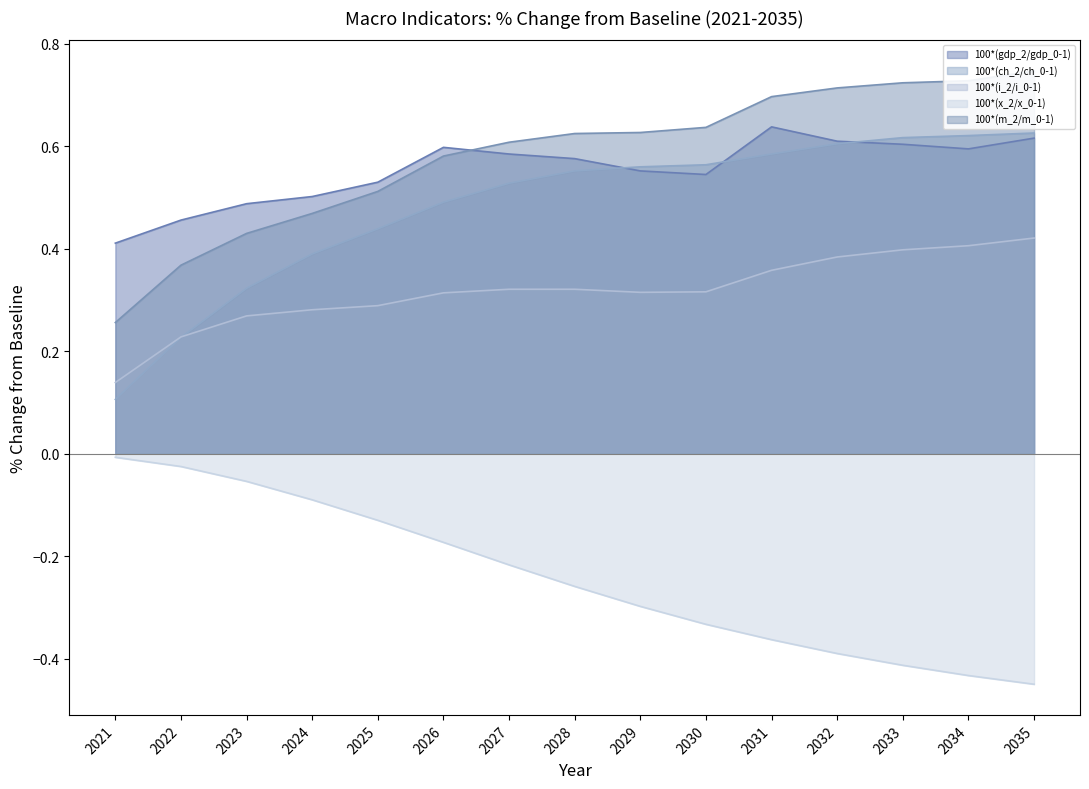

Reading right to left, what are all the values shown in this chart?

100*(gdp_2/gdp_0-1): 2035=0.6	2034=0.6	2033=0.6	2032=0.6	2031=0.6	2030=0.5	2029=0.6	2028=0.6	2027=0.6	2026=0.6	2025=0.5	2024=0.5	2023=0.5	2022=0.5	2021=0.4
100*(ch_2/ch_0-1): 2035=0.6	2034=0.6	2033=0.6	2032=0.6	2031=0.6	2030=0.6	2029=0.6	2028=0.6	2027=0.5	2026=0.5	2025=0.4	2024=0.4	2023=0.3	2022=0.2	2021=0.1
100*(i_2/i_0-1): 2035=0.4	2034=0.4	2033=0.4	2032=0.4	2031=0.4	2030=0.3	2029=0.3	2028=0.3	2027=0.3	2026=0.3	2025=0.3	2024=0.3	2023=0.3	2022=0.2	2021=0.1
100*(x_2/x_0-1): 2035=-0.5	2034=-0.4	2033=-0.4	2032=-0.4	2031=-0.4	2030=-0.3	2029=-0.3	2028=-0.3	2027=-0.2	2026=-0.2	2025=-0.1	2024=-0.1	2023=-0.1	2022=-0.0	2021=-0.0
100*(m_2/m_0-1): 2035=0.7	2034=0.7	2033=0.7	2032=0.7	2031=0.7	2030=0.6	2029=0.6	2028=0.6	2027=0.6	2026=0.6	2025=0.5	2024=0.5	2023=0.4	2022=0.4	2021=0.3